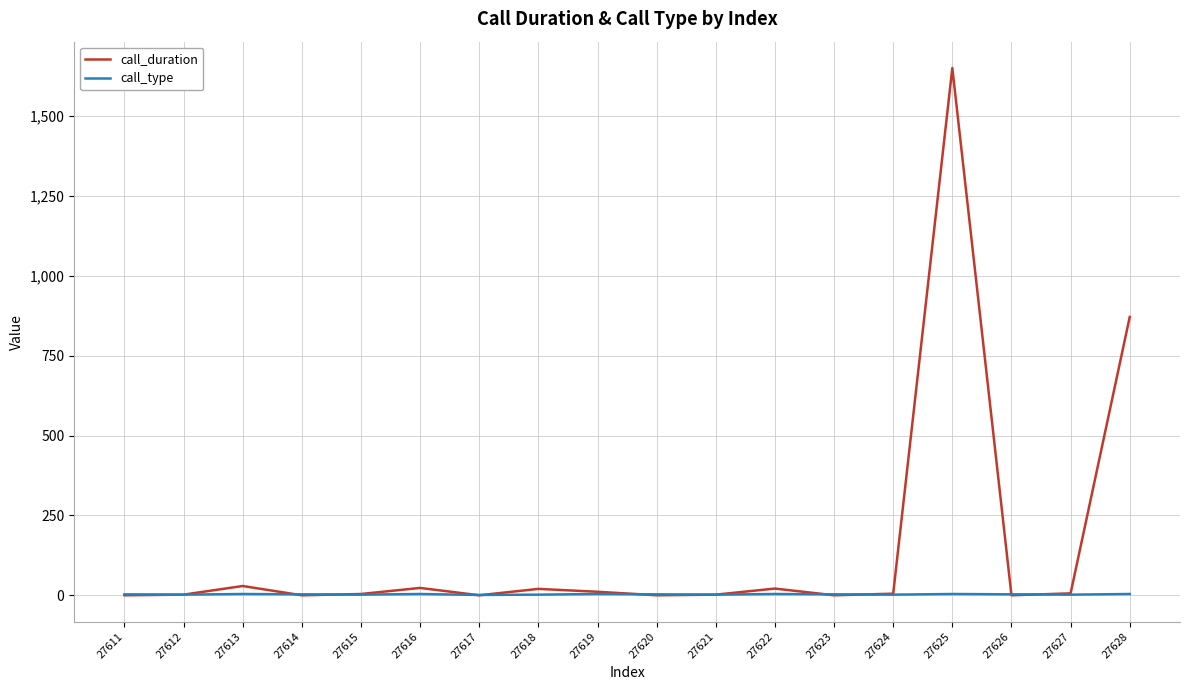

The value of call_duration at 27611 is -997. True or false?

False